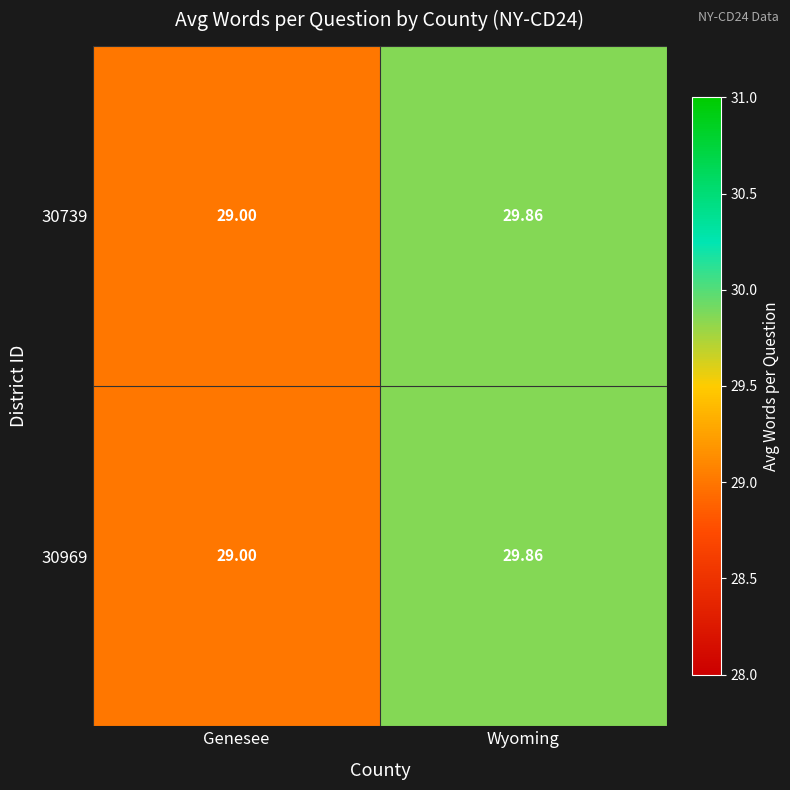

Which category has the lowest value across all series?

Genesee